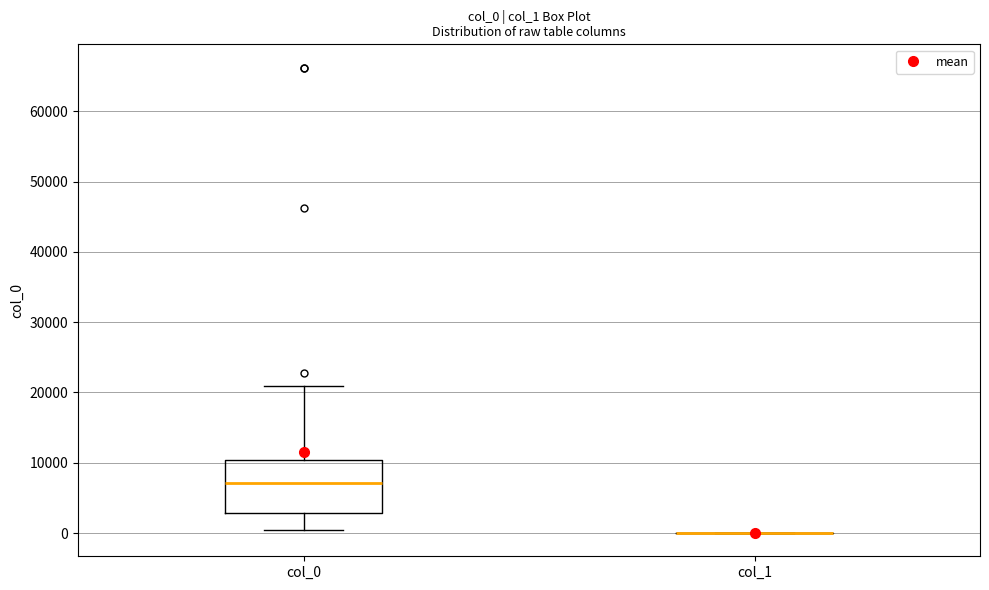

Reading left to right, read every box against the y-axis: the position of its median line, the range the box covers, and the ends of its whiskers. The values are not printed on the chart, so give them approximately, as read against the axis.

col_0: median 7000, box 3000 to 10000, whiskers 0 to 21000
col_1: box collapsed to a line at 0, whiskers 0 to 0